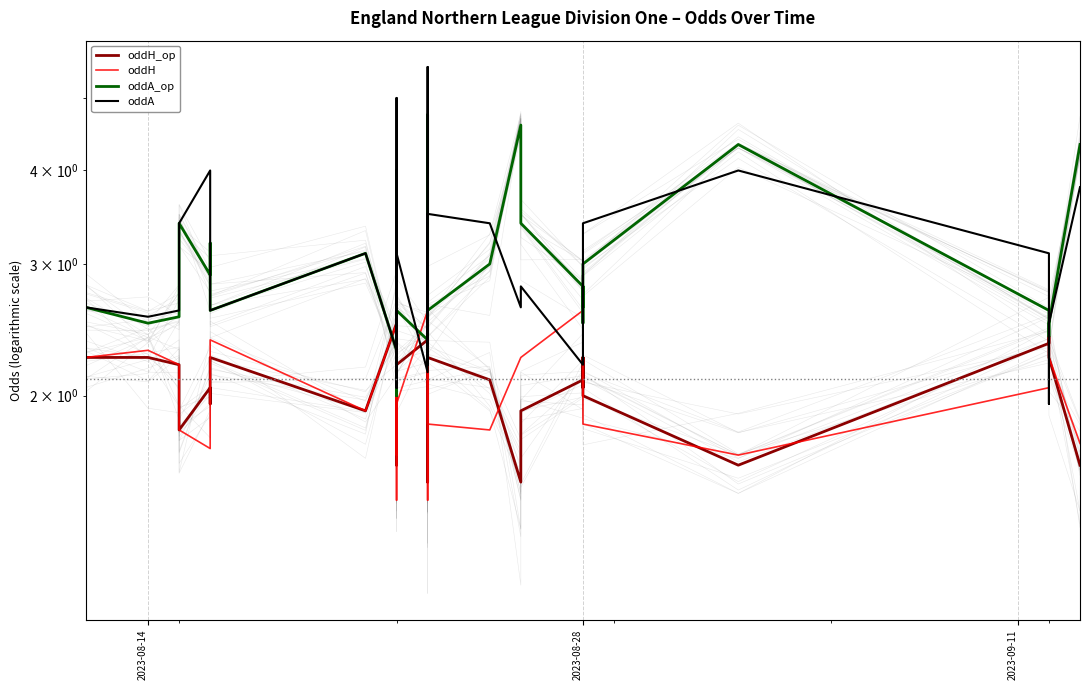

In oddA, how many points are lower than both neighbors (excluding endpoints)?

13